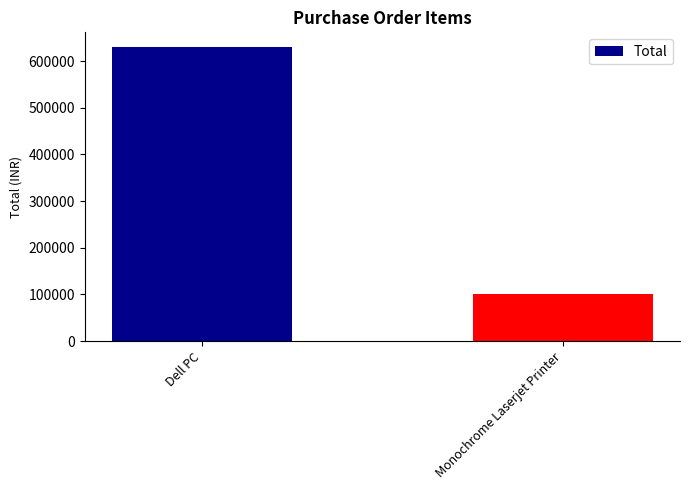

What is the change in value from Dell PC to Monochrome Laserjet Printer?

-530010